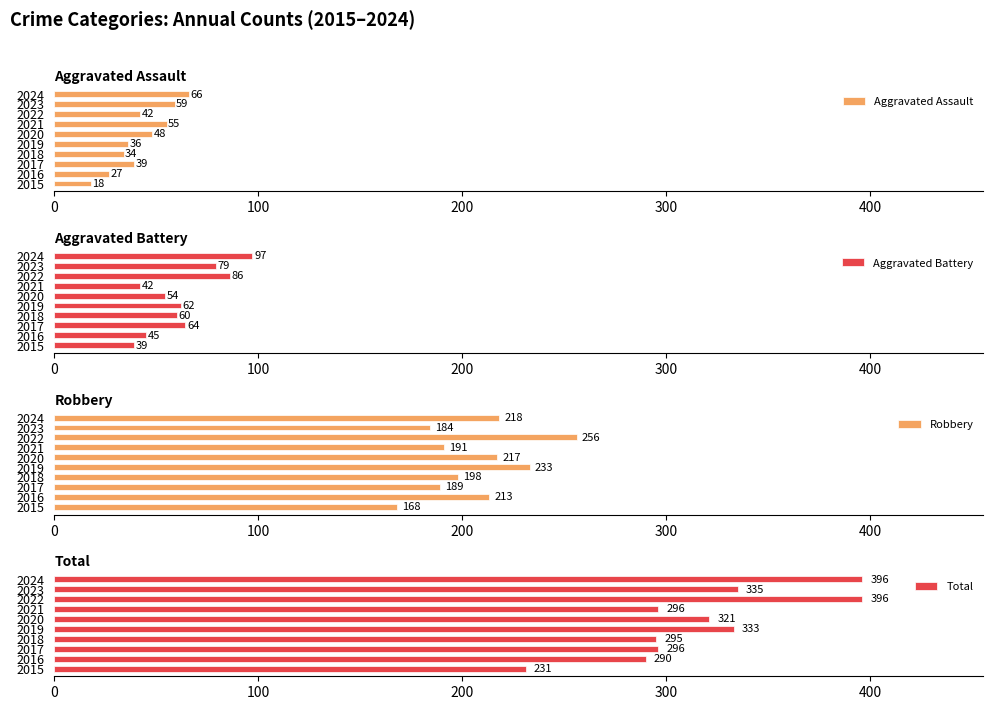

What is the sum of the Total values at 2022 and 2017?

692